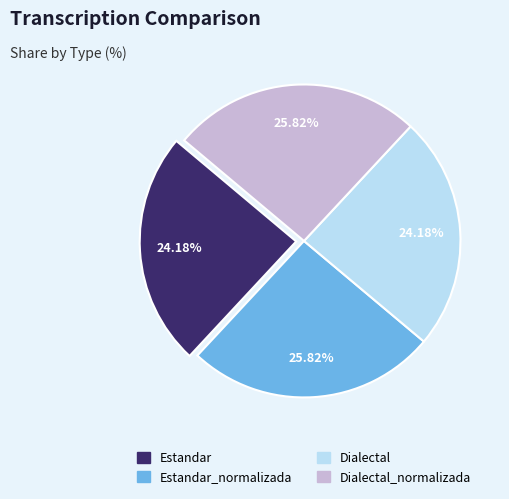

Is there any slice that represents more than half of the pie?

No